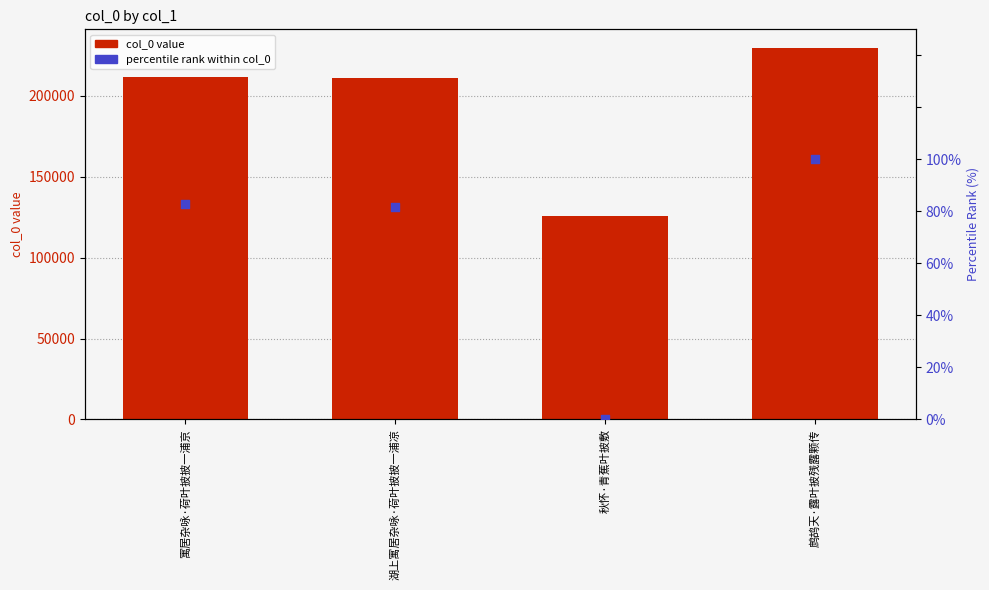

At which category is the sum across all series the highest?

鹧鸪天·露叶披残露颗传